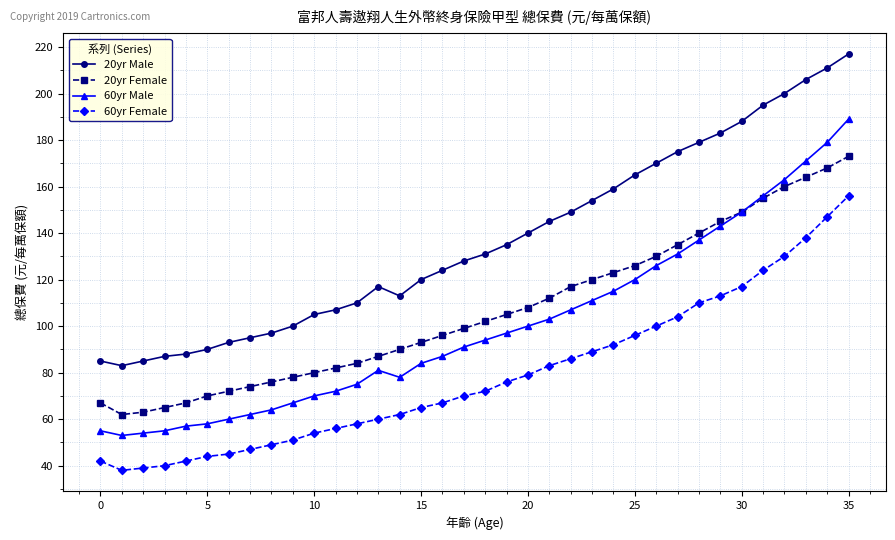

What is the minimum value for 20yr Male?

83